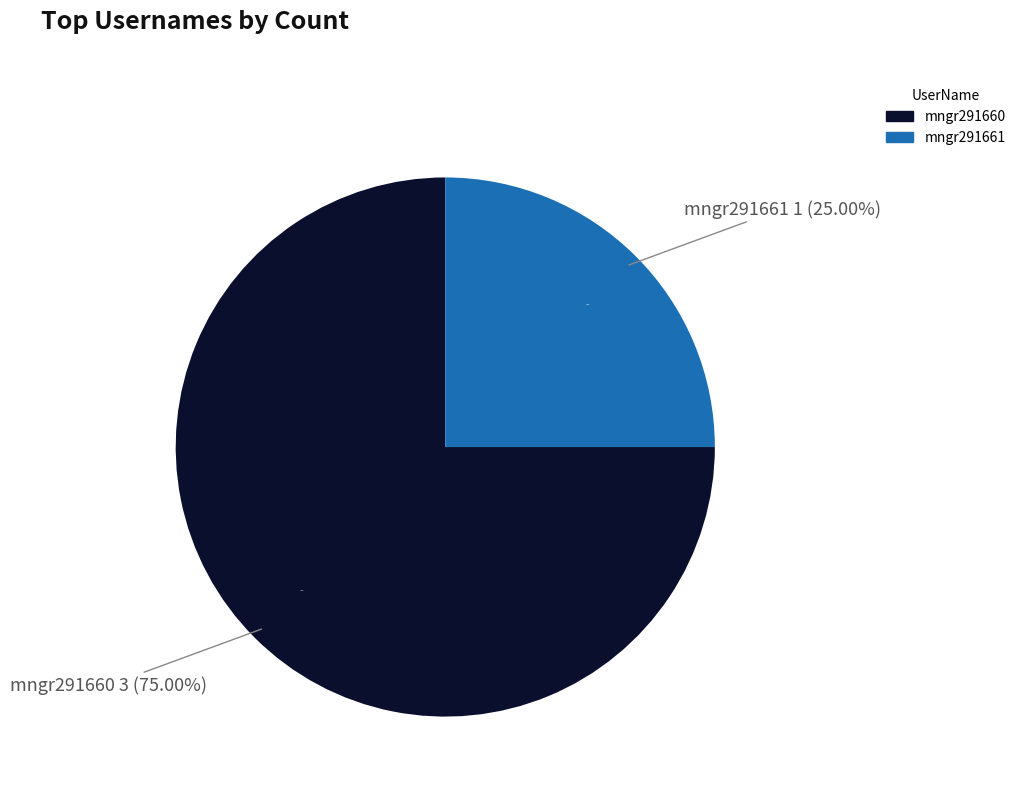

To the nearest percent, what portion does mngr291661 represent?

25%